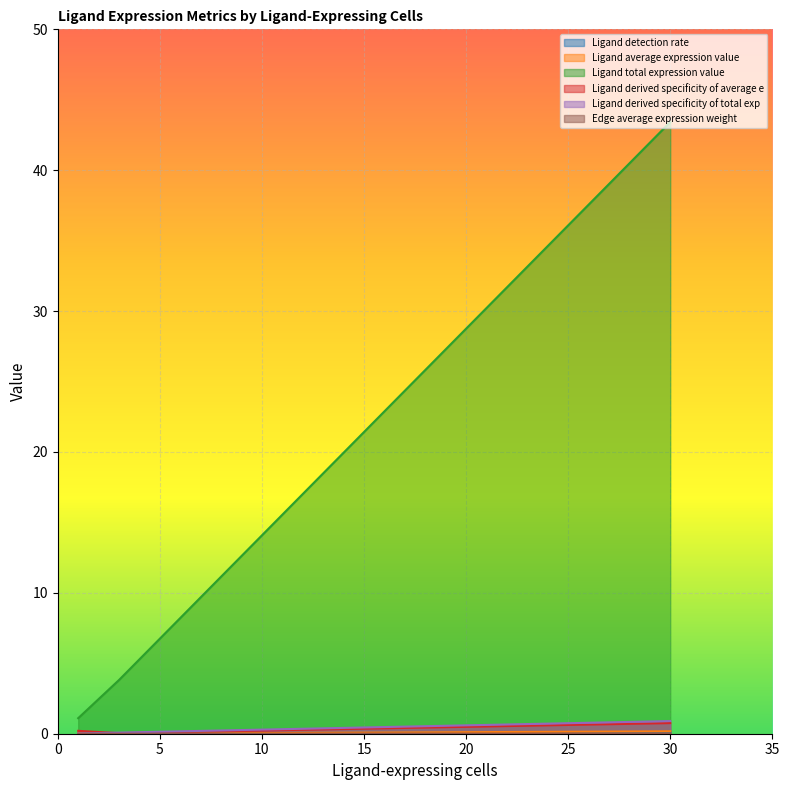

List the labels in order of Ligand derived specificity of total exp value, smallest first.

1, 3, 30